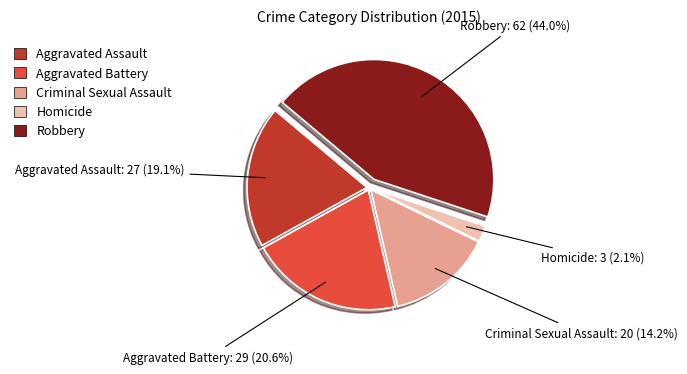

Do Criminal Sexual Assault and Aggravated Assault together represent more than half of the pie?

No